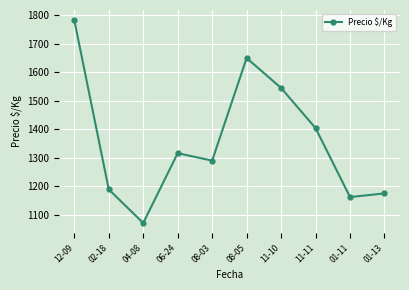

What value does the data have at 02-18, to the nearest 100?

1200